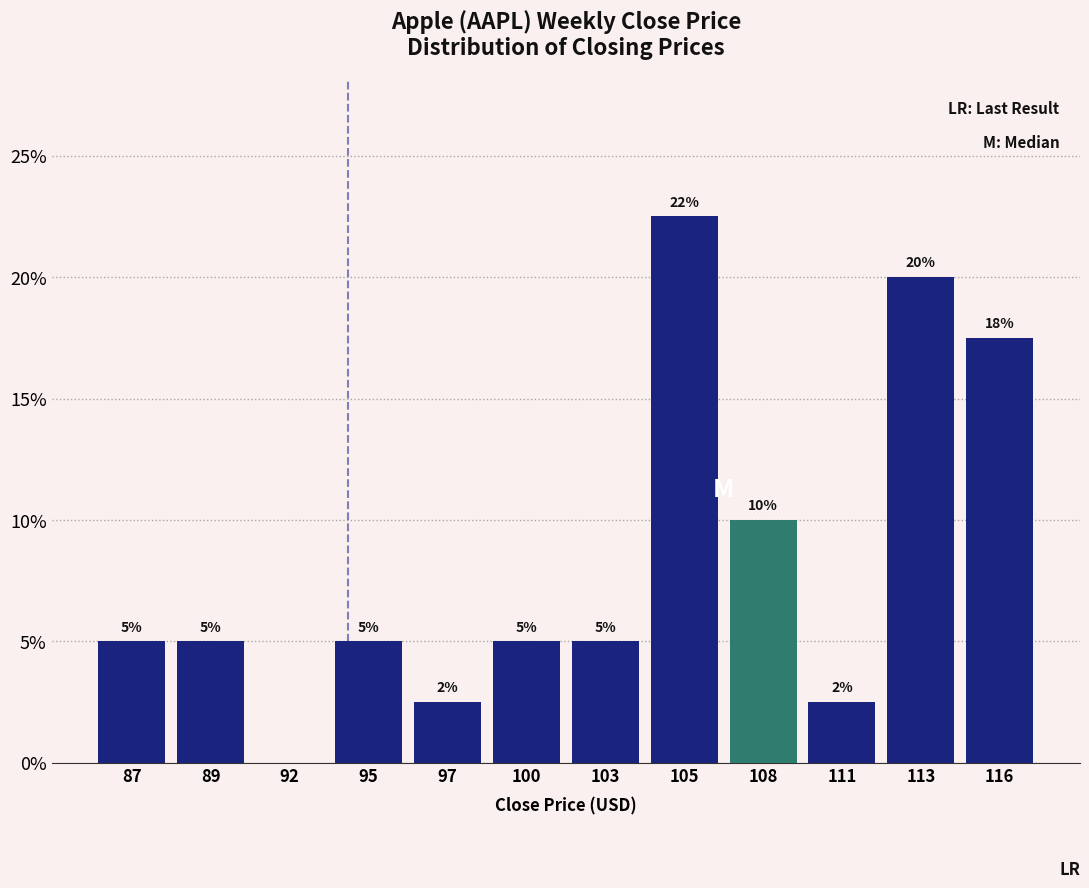

What is the approximate value at 105?

22.5